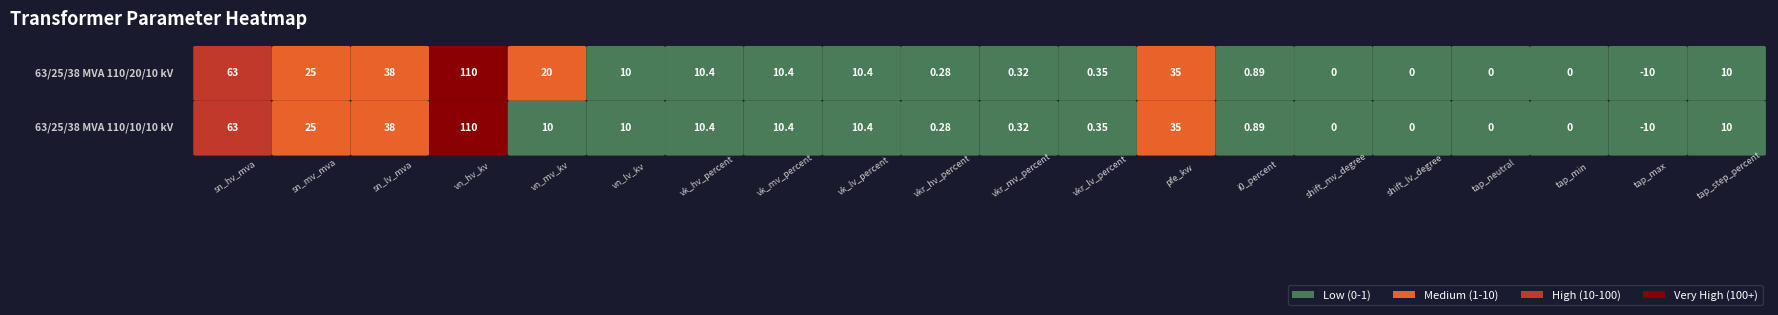

What value does the 63/25/38 MVA 110/10/10 kV series have at sn_mv_mva?

25.0